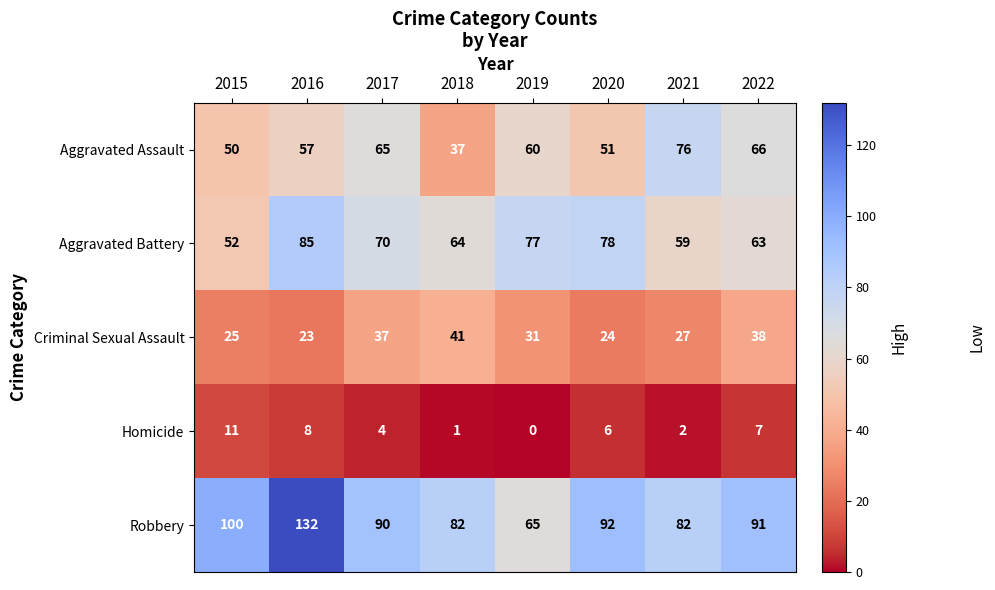

The Homicide series shows 5 at 2019. True or false?

False